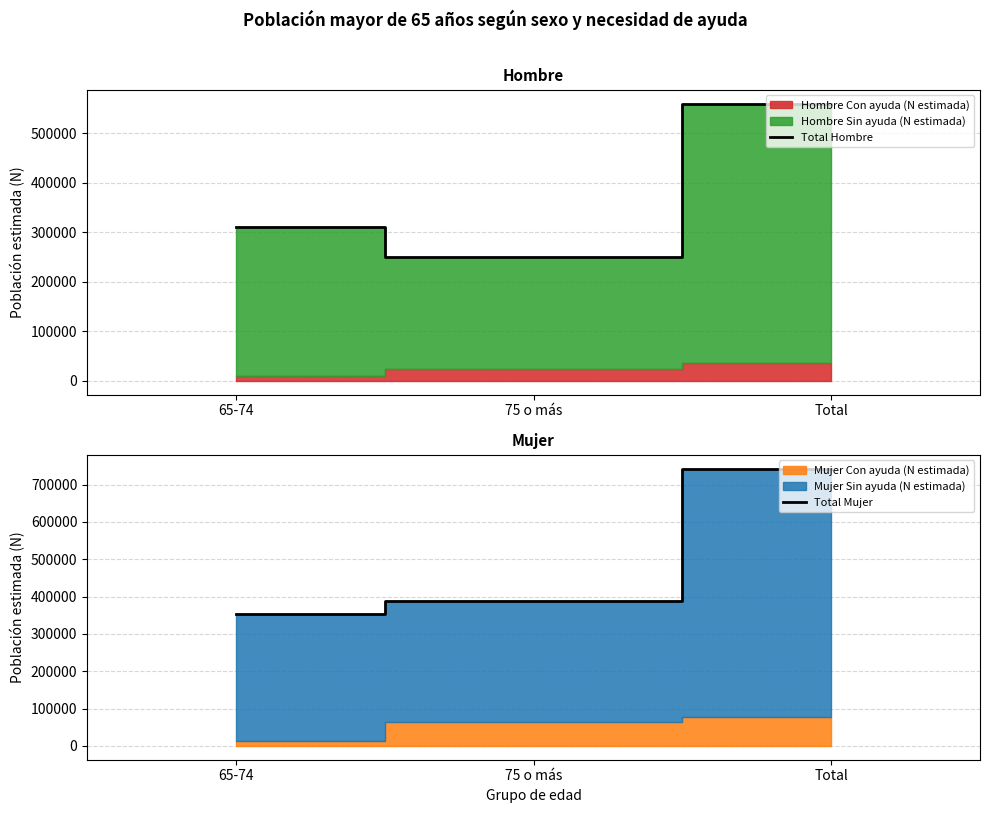

Rank the series at Total from highest to lowest value.

Total Mujer, Total Hombre